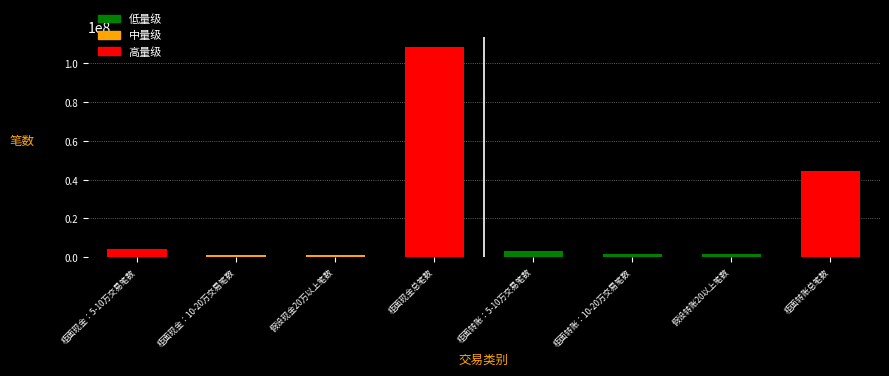

What is the label of the 5th bar from the left?

柜面转账：5-10万交易笔数